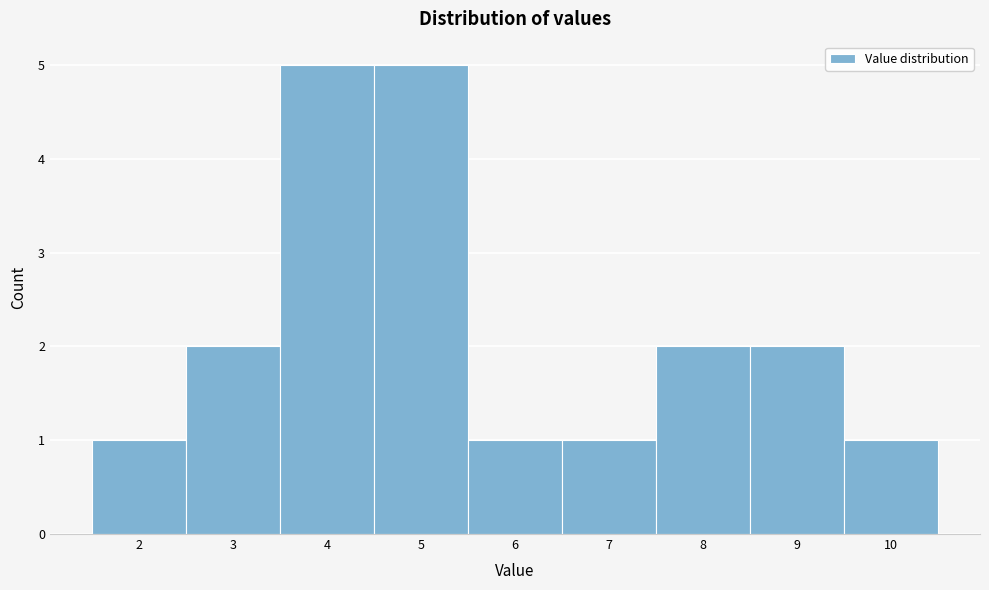

What is the height of the bar covering 2.5 to 3.5 on the x-axis? The values are not printed on the chart, so give them approximately, as read against the axis.

2